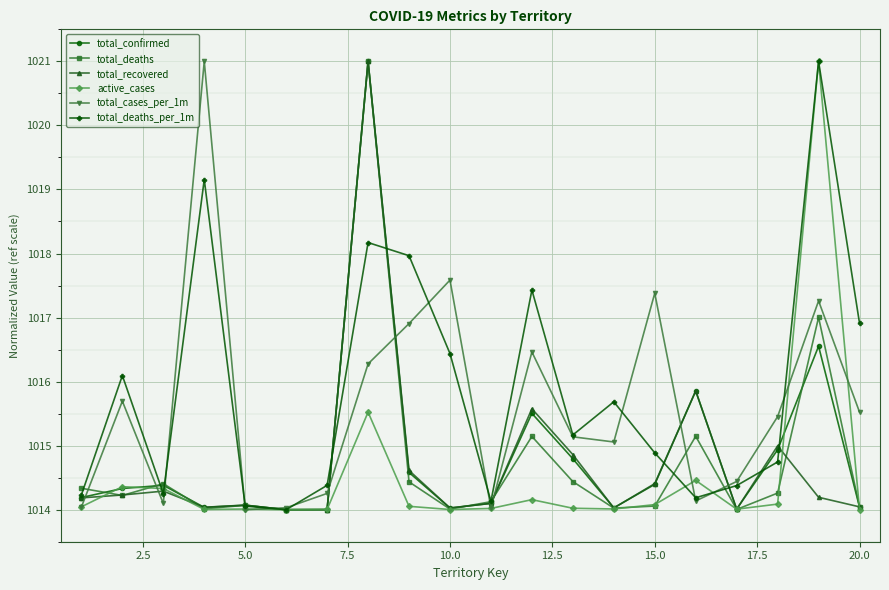

What is the value of the total_confirmed point at the 6th from the left?

1014.0